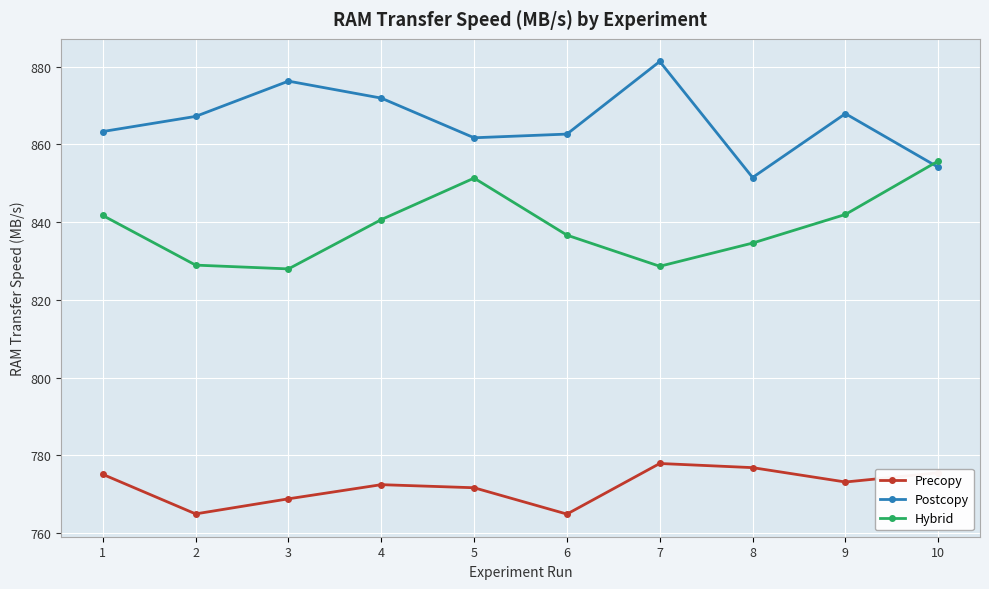

At how many categories does at least one series exceed 801?

10